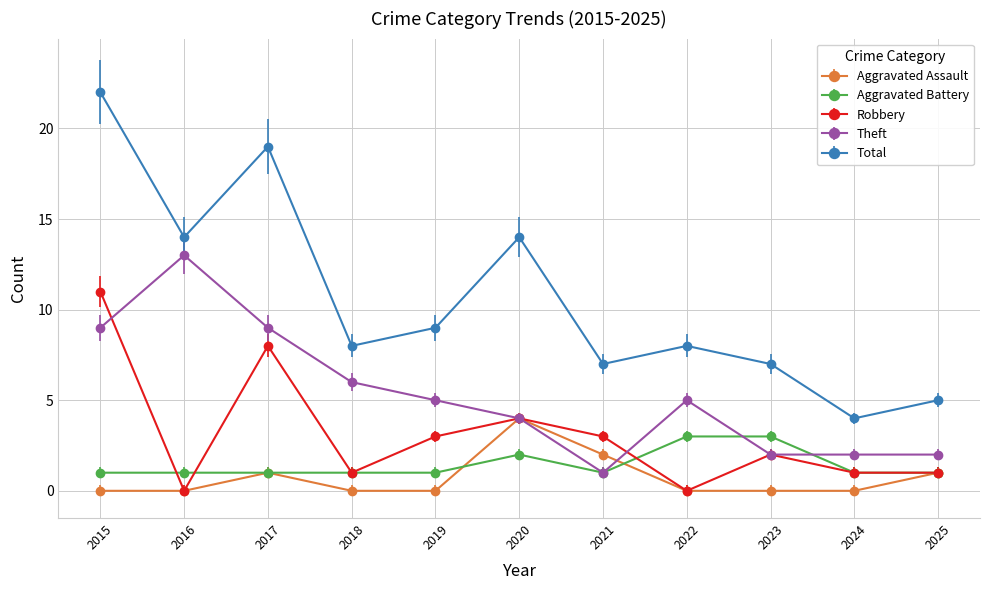

How many lines are shown in the chart?

5